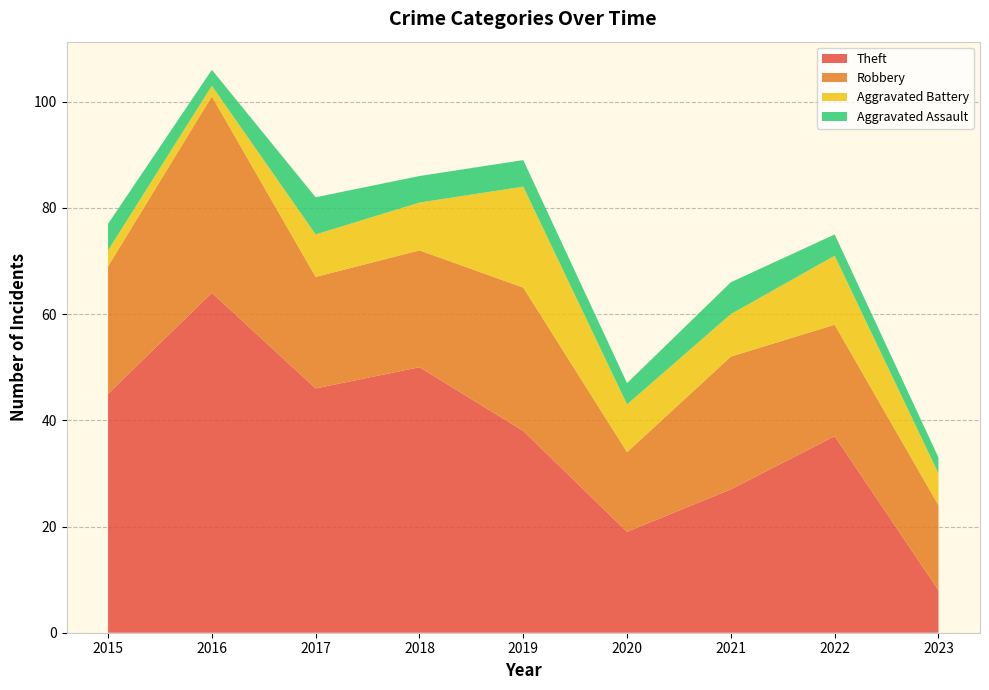

Reading left to right, transcribe all the data shown in this chart.

Theft: 2015=45	2016=64	2017=46	2018=50	2019=38	2020=19	2021=27	2022=37	2023=8
Robbery: 2015=24	2016=37	2017=21	2018=22	2019=27	2020=15	2021=25	2022=21	2023=16
Aggravated Battery: 2015=3	2016=2	2017=8	2018=9	2019=19	2020=9	2021=8	2022=13	2023=6
Aggravated Assault: 2015=5	2016=3	2017=7	2018=5	2019=5	2020=4	2021=6	2022=4	2023=3